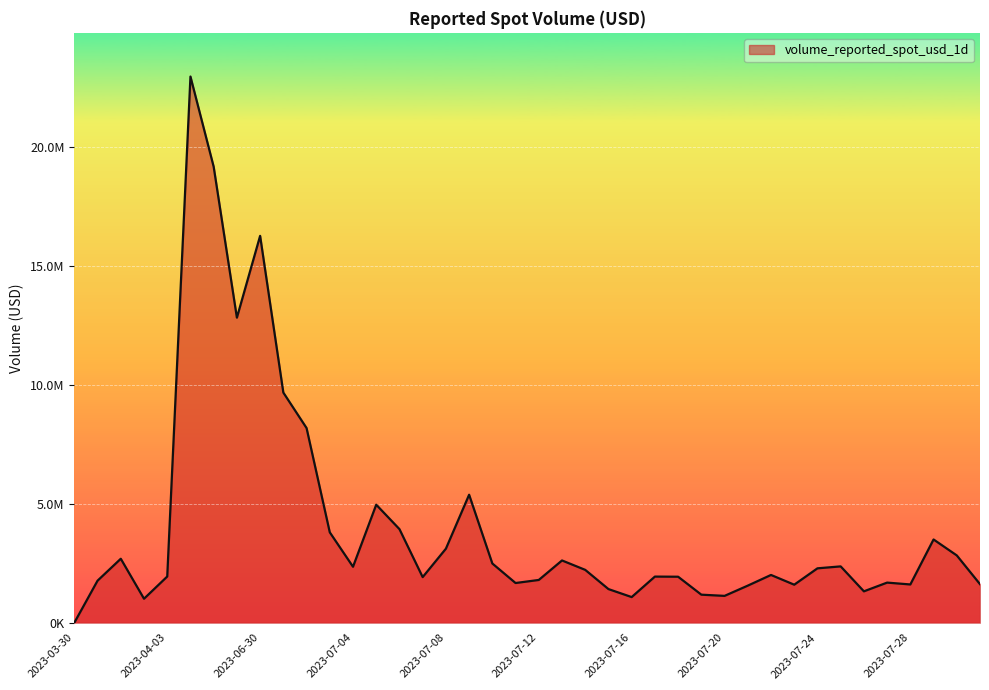

Does the chart display data point markers on the line(s)?

No